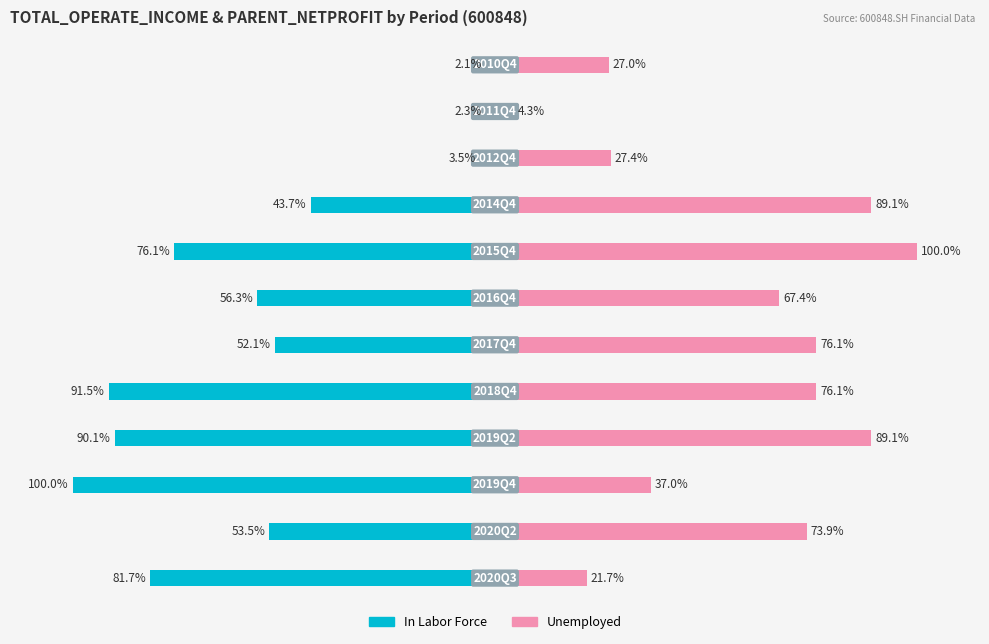

How many groups of bars are there?

12